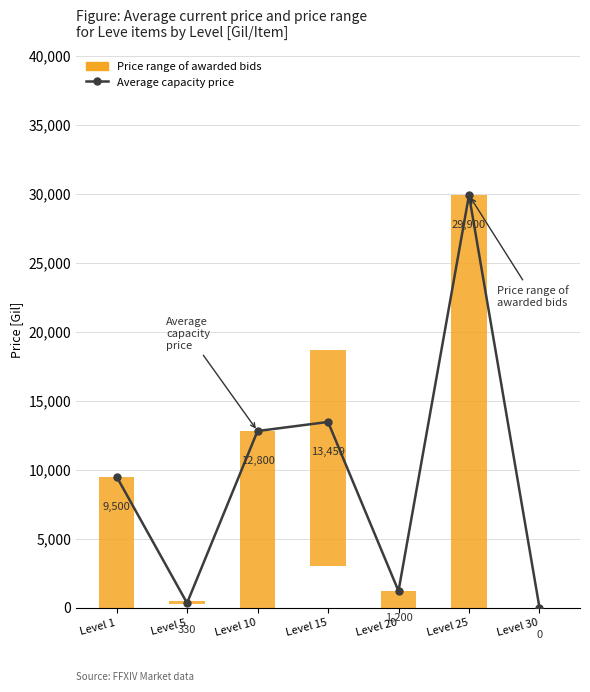

Where does the data first go above 9500?

Level 10